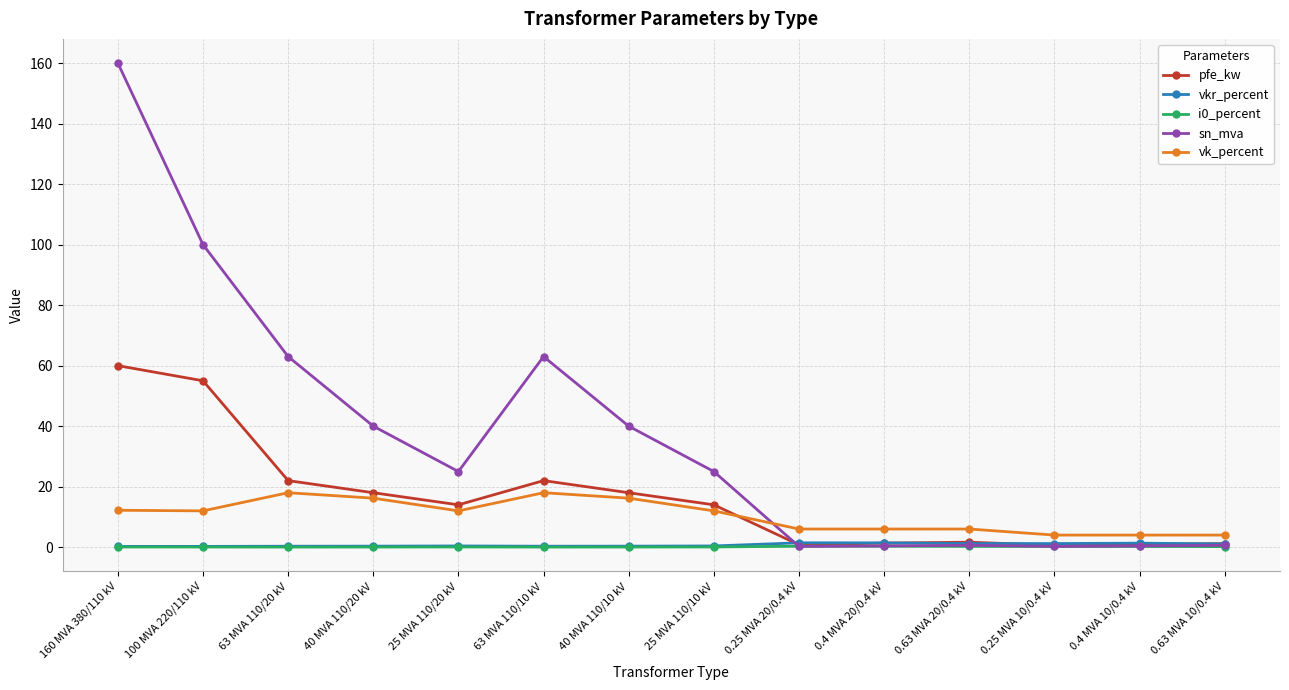

What is the difference between the sn_mva values at 0.4 MVA 20/0.4 kV and 25 MVA 110/10 kV?

24.6